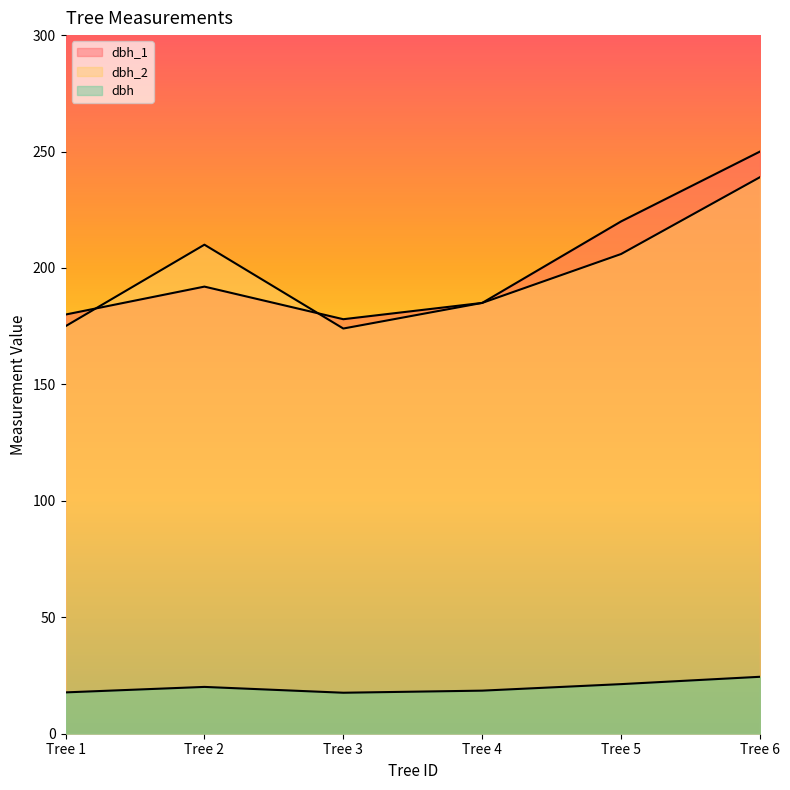

What is the difference between the dbh_1 values at Tree 5 and Tree 2?

28.0